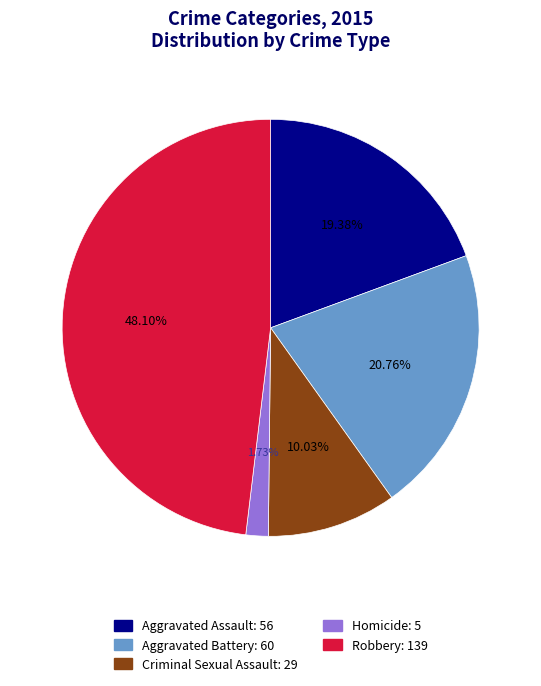

To the nearest percent, what percentage of the pie is Criminal Sexual Assault?

10%